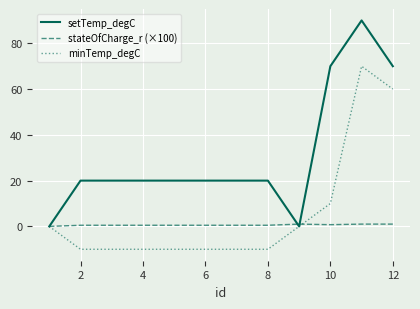

What is the difference between the maximum and minimum values in the setTemp_degC series?

90.0